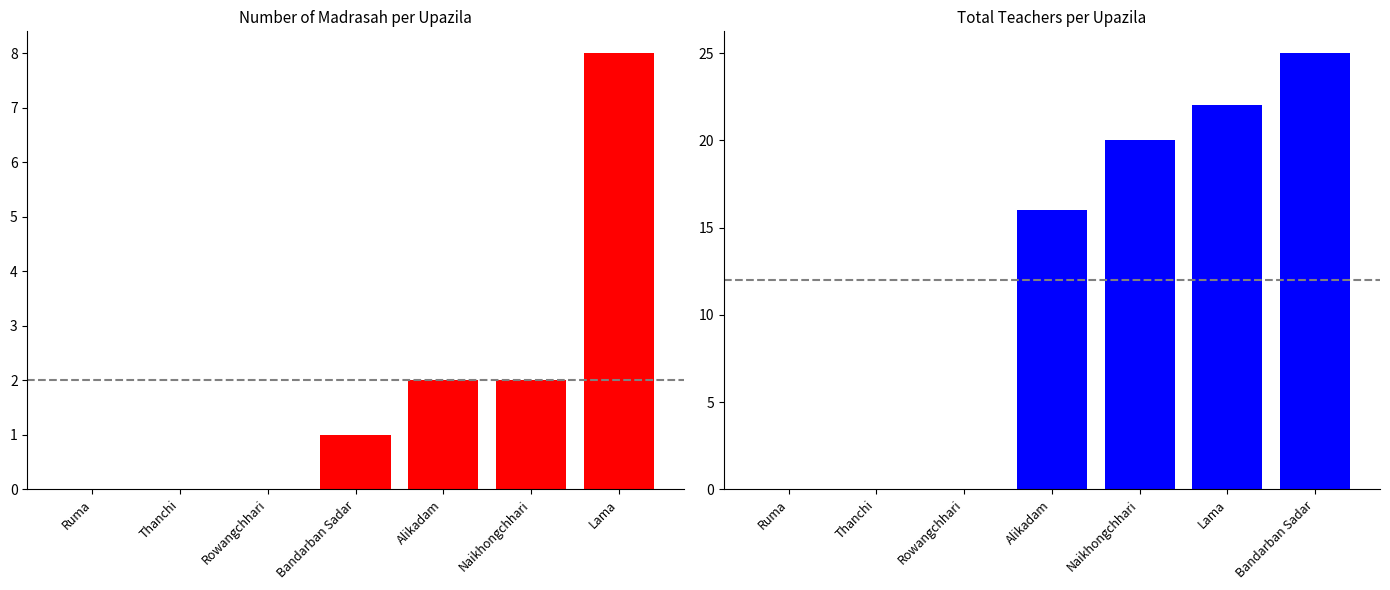

What position from the right is Alikadam?

3